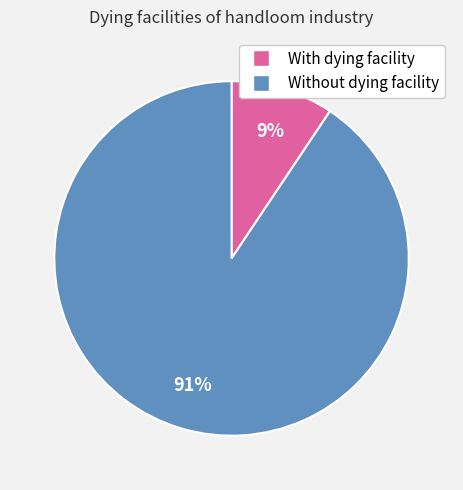

Do With dying facility and Without dying facility together represent more than half of the pie?

Yes